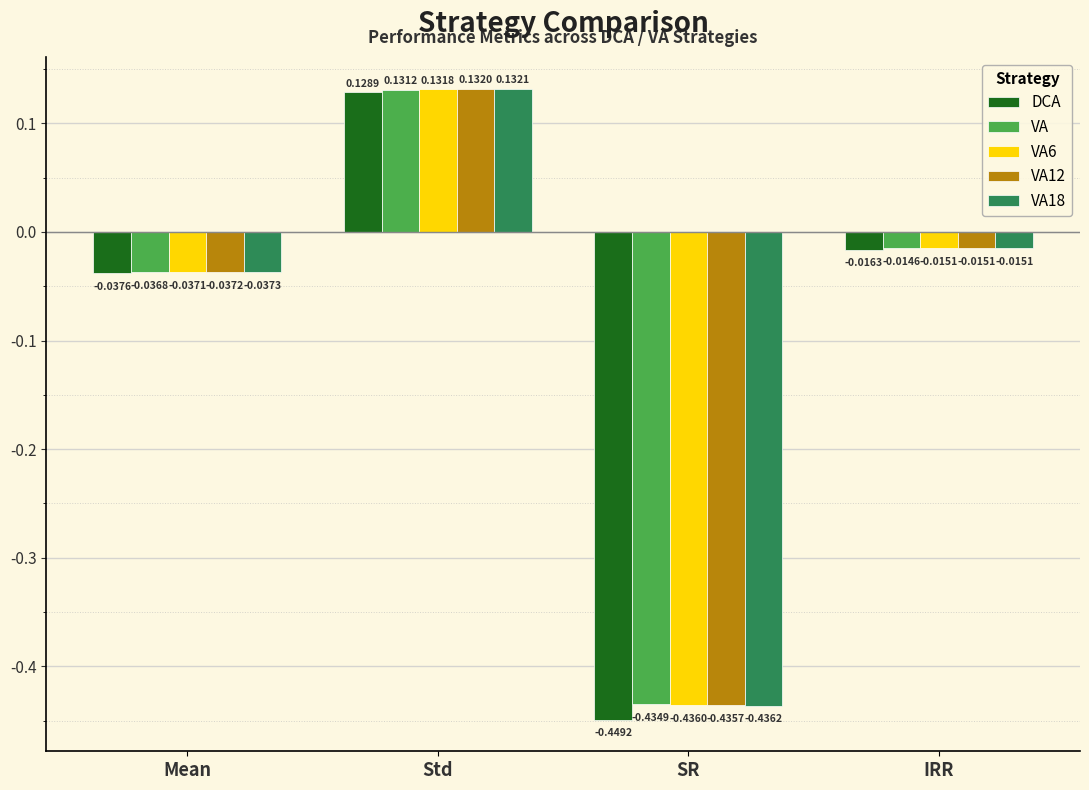

What is the difference between the VA6 values at Std and Mean?

0.2